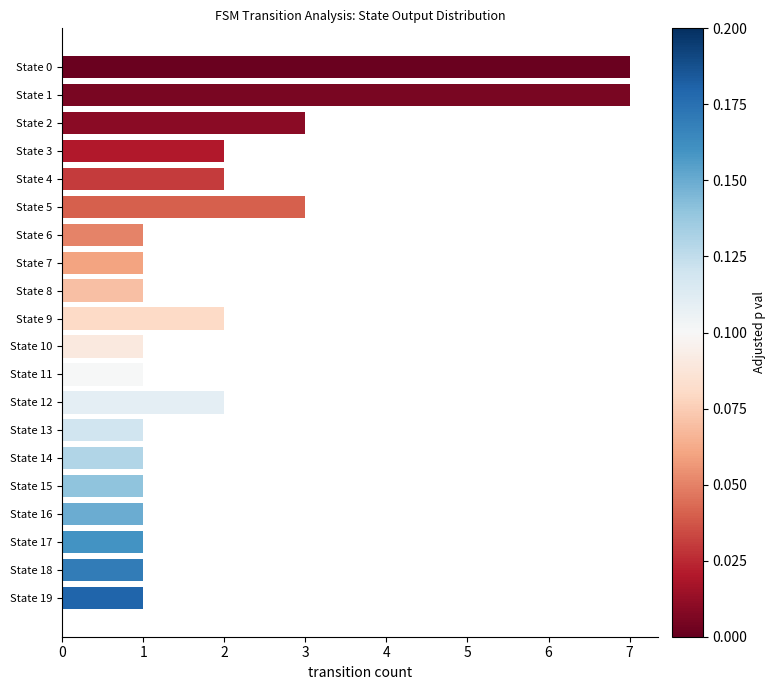

Is it true that the value at State 3 is 1?

False